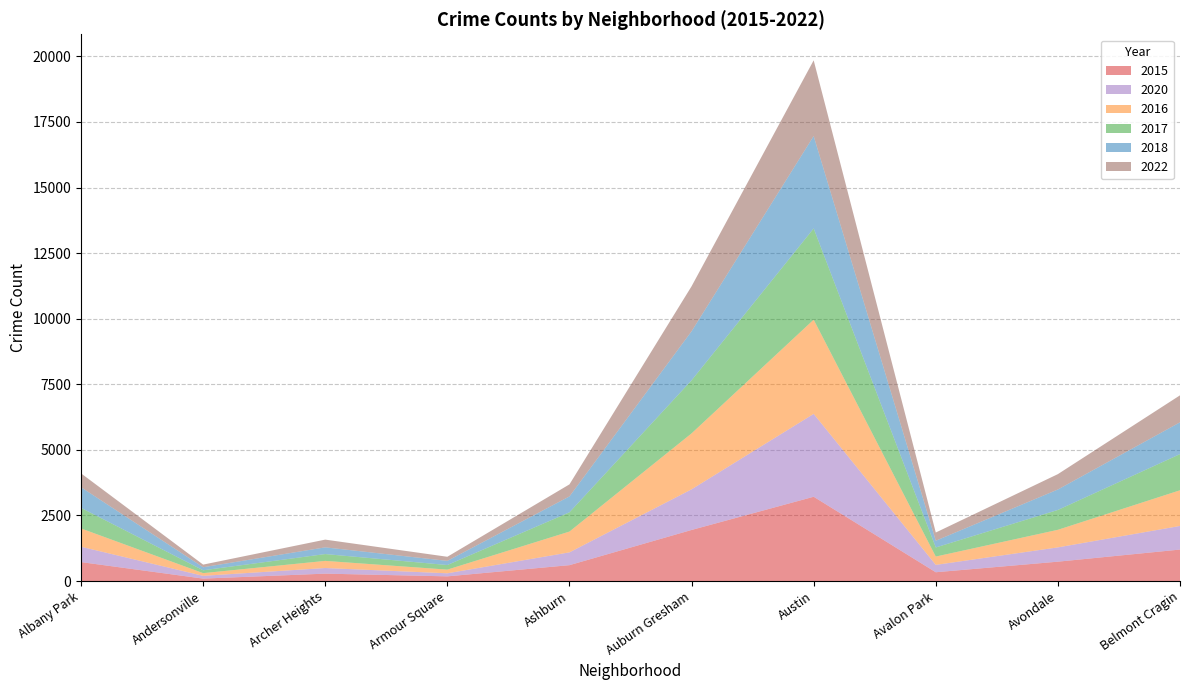

Reading left to right, transcribe all the data shown in this chart.

2015: 721	92	281	177	604	1946	3212	334	737	1199
2020: 586	105	214	117	488	1549	3160	281	545	900
2016: 697	103	272	140	793	2133	3591	317	670	1360
2017: 785	109	260	175	734	2023	3478	347	757	1379
2018: 786	116	256	158	606	1870	3523	257	780	1212
2022: 529	100	295	157	459	1715	2887	313	586	1029